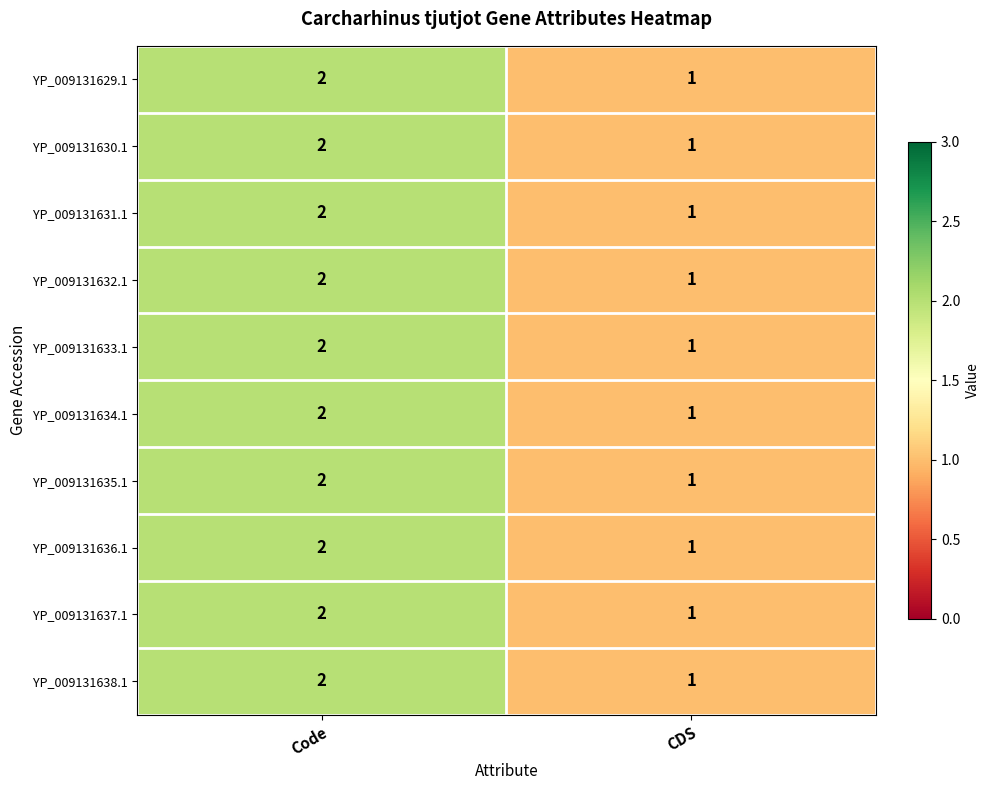

Which label corresponds to the largest value in the chart?

Code